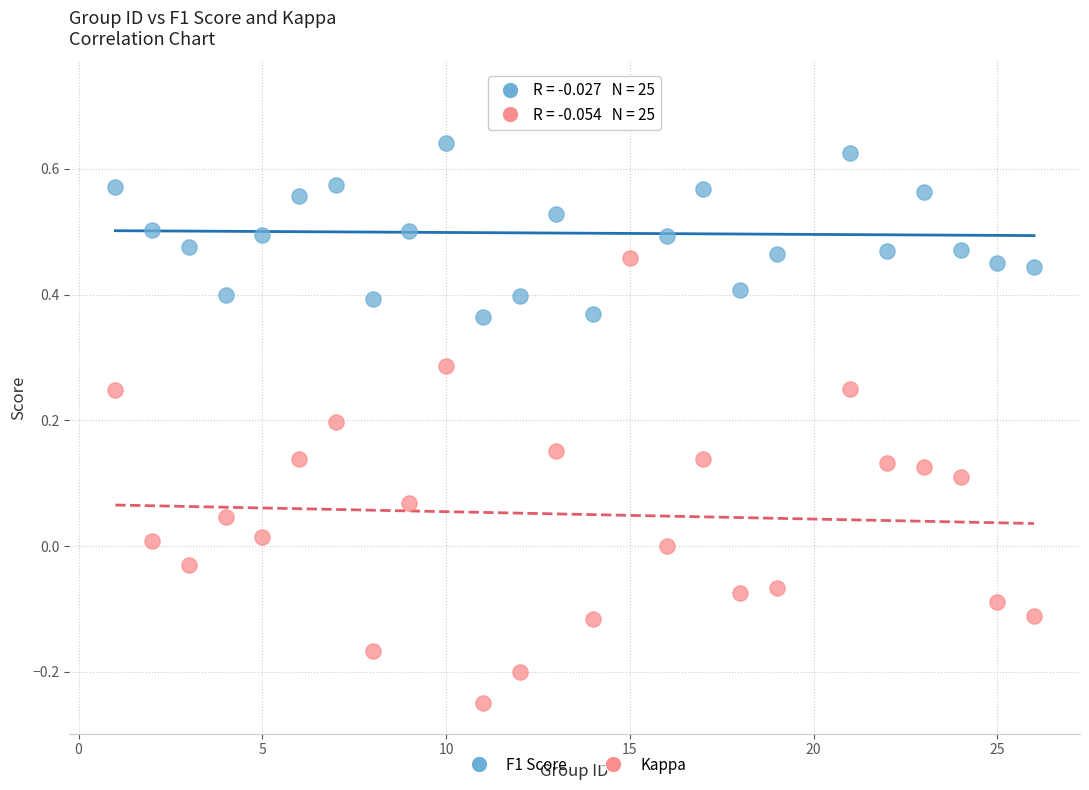

Which series reaches the minimum Y coordinate?

Kappa